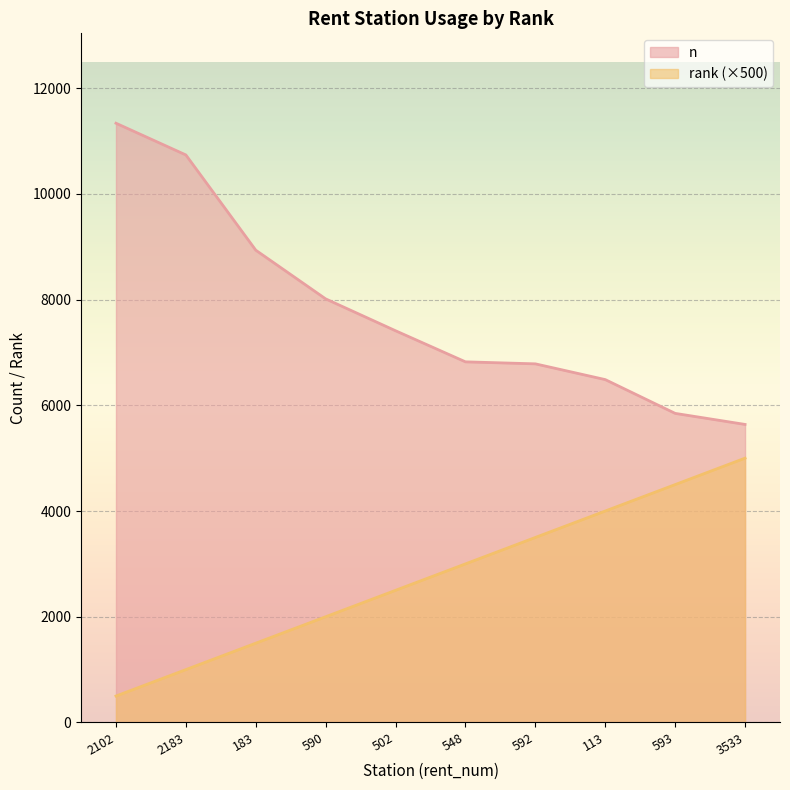

Reading left to right, list all the values displayed in this chart.

n: 11336	10736	8934	8013	7410	6822	6784	6486	5847	5638
rank: 500	1000	1500	2000	2500	3000	3500	4000	4500	5000